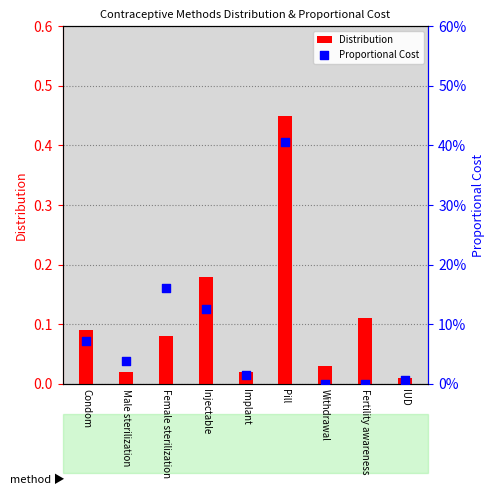

Which series has the largest total across all categories?

Distribution